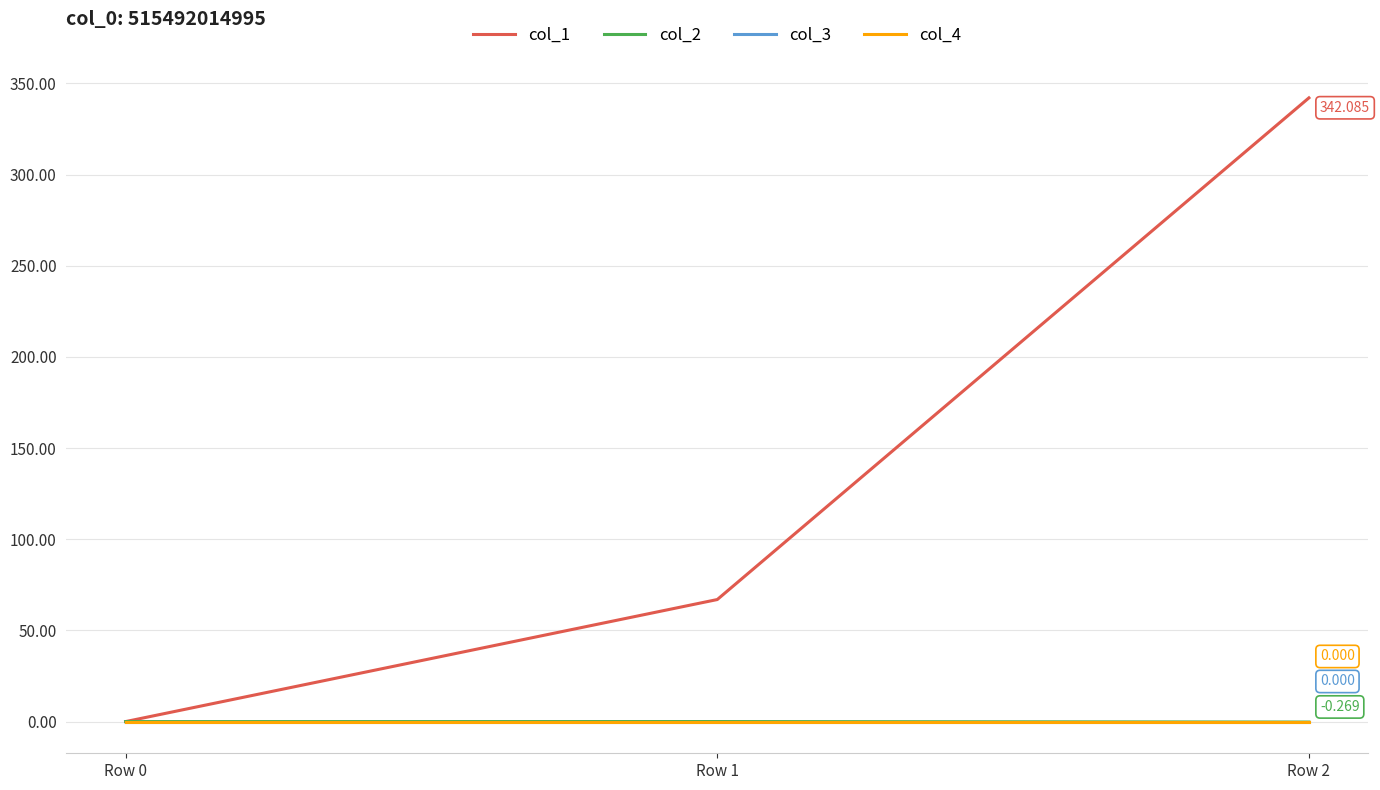

Does the chart have visible grid lines?

Yes